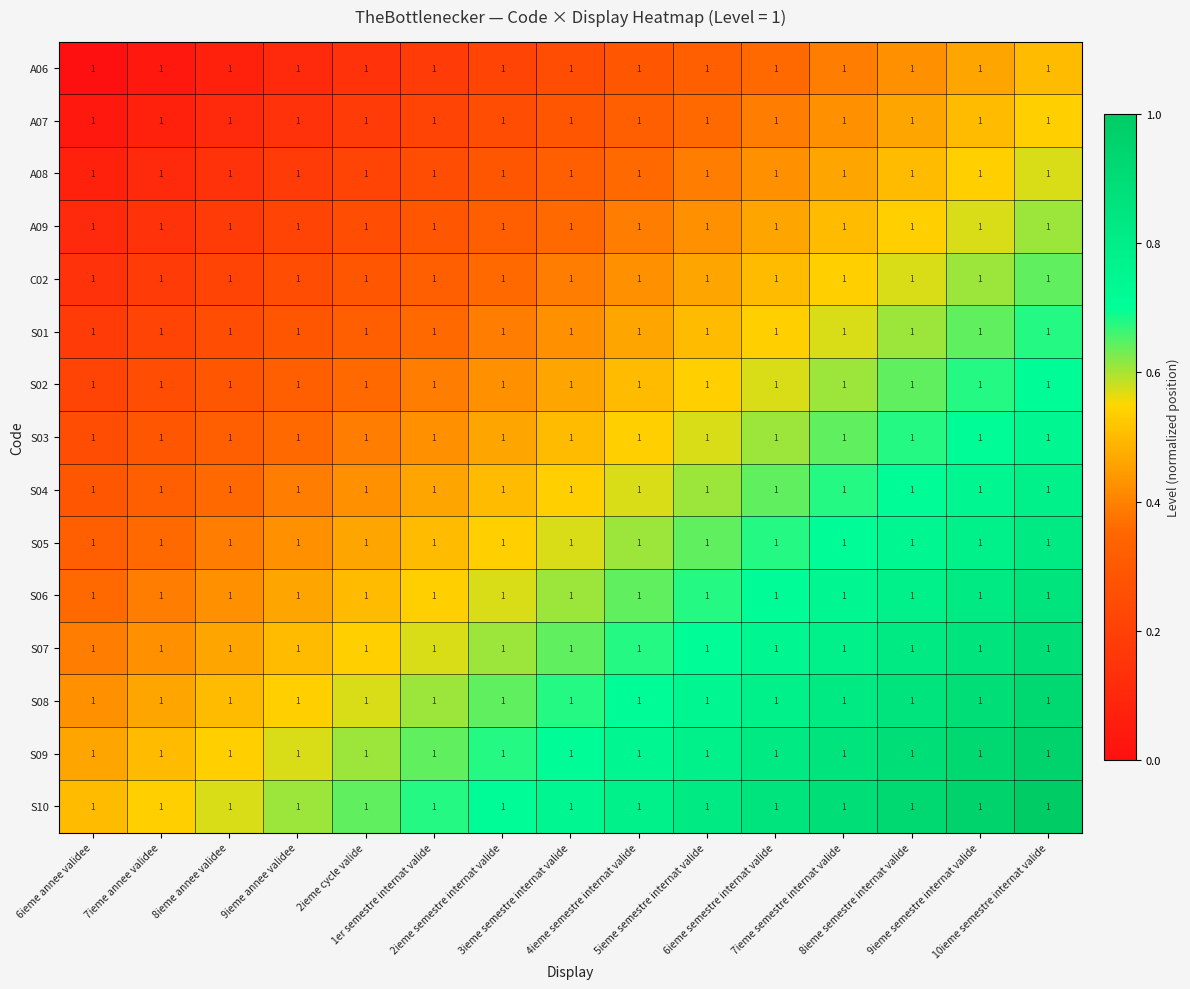

At which label is S04 closest to 0?

6ieme annee validee